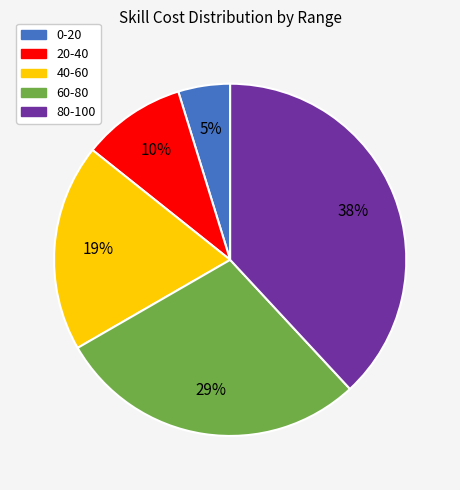

Is there a majority slice in this chart?

No